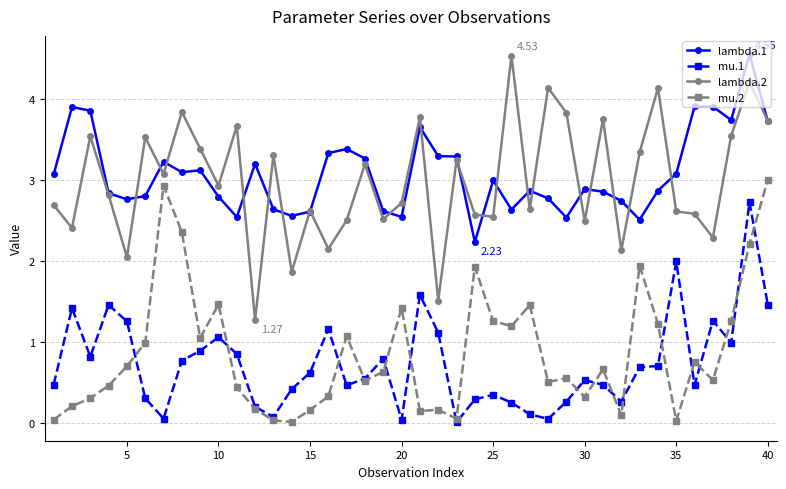

True or false: lambda.1 and mu.1 cross at least once.

False